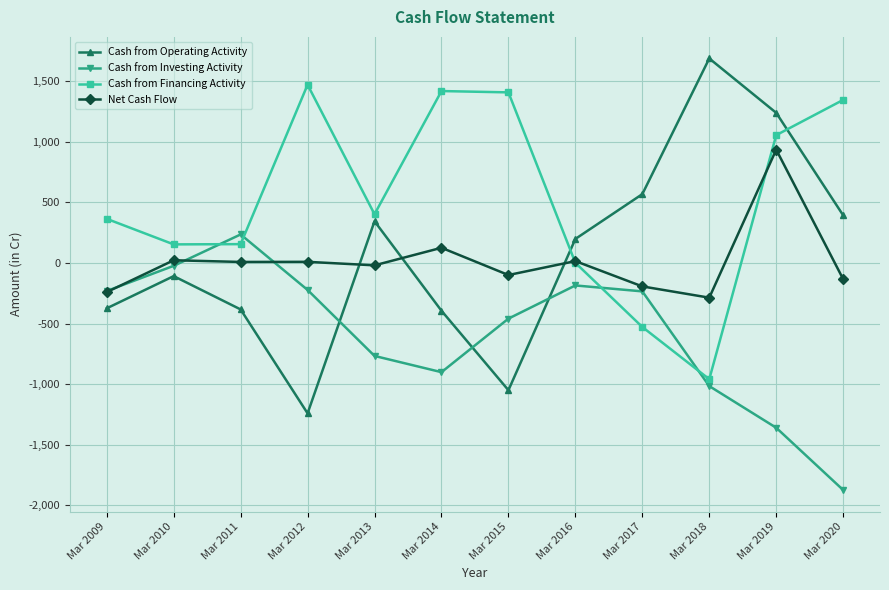

The value of Net Cash Flow at Mar 2014 is 126. True or false?

True